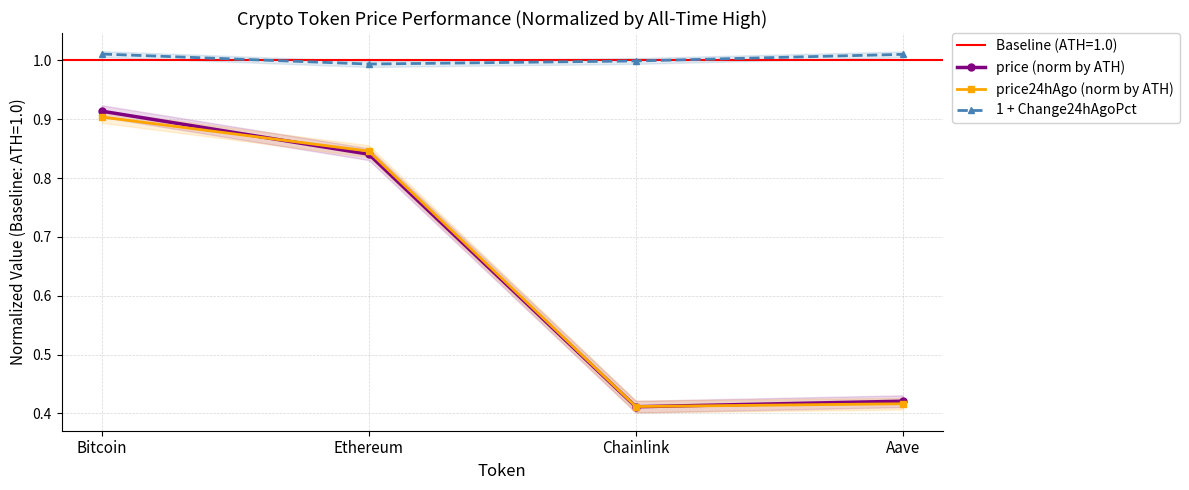

What is the sum of the price (norm by ATH) values at Aave and Bitcoin?

1.3